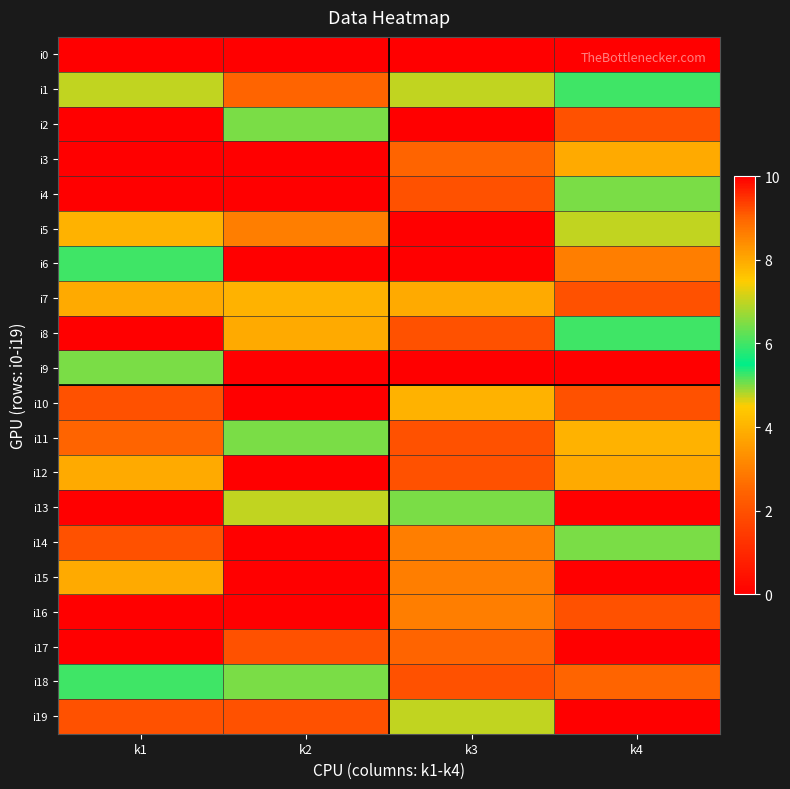

At how many categories does at least one series exceed 8?

4